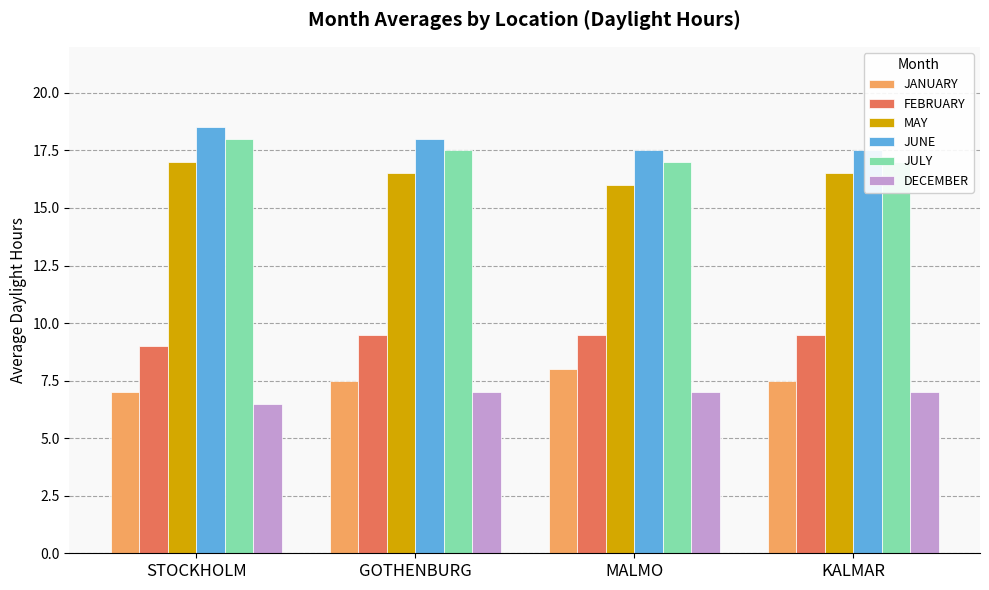

Rank the categories by FEBRUARY value from lowest to highest.

STOCKHOLM, GOTHENBURG, MALMO, KALMAR